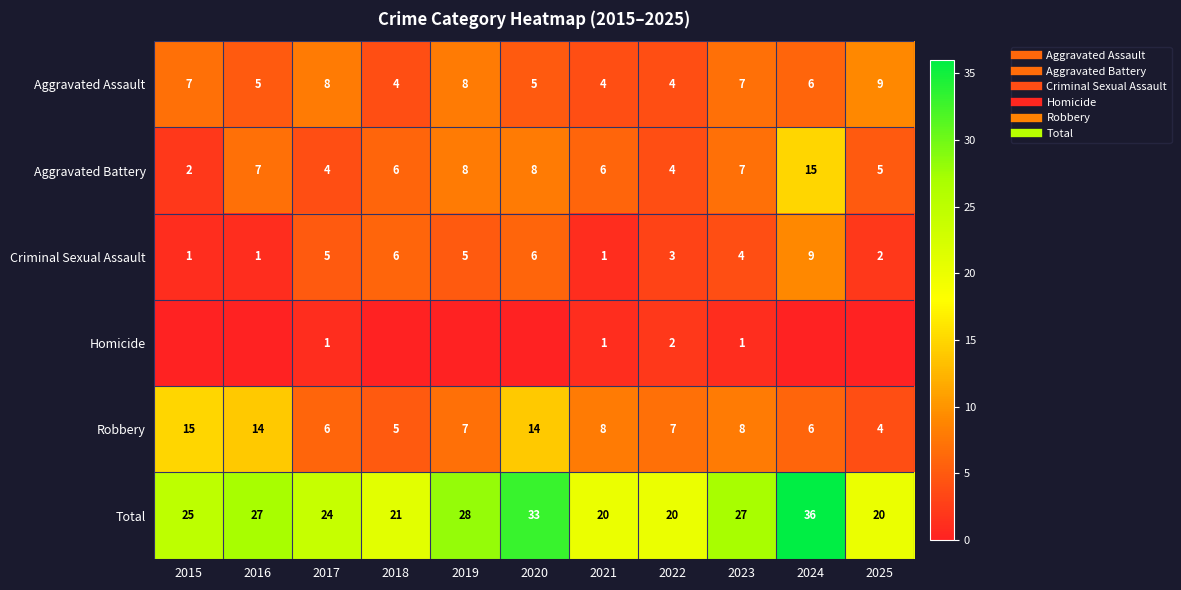

Which series has the largest range (max minus min)?

Total